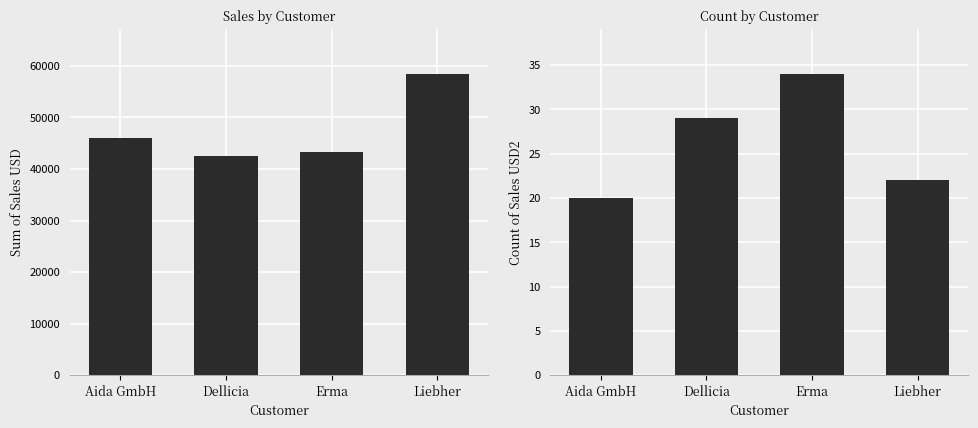

What are all the series names shown in the legend?

Sum of Sales USD, Count of Sales USD2